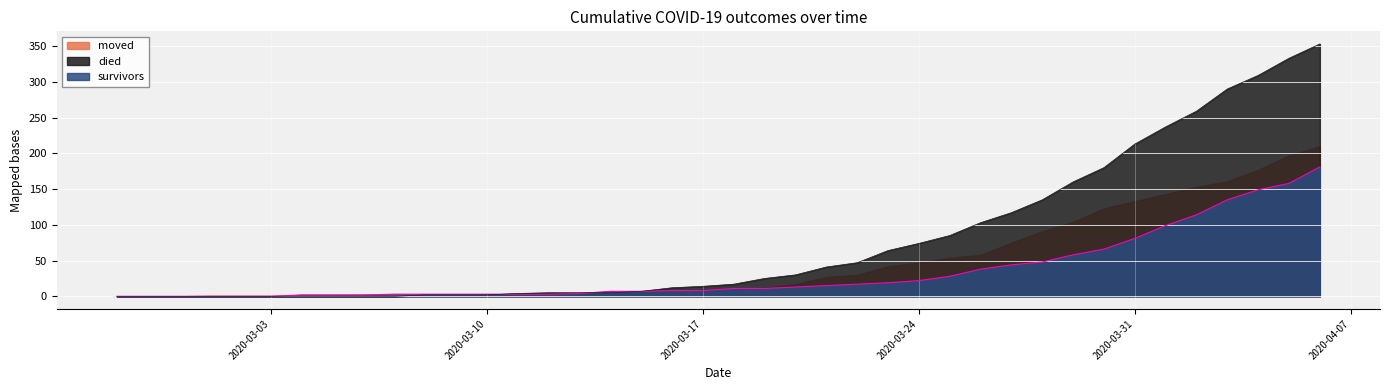

What is the maximum value shown in the chart?

353